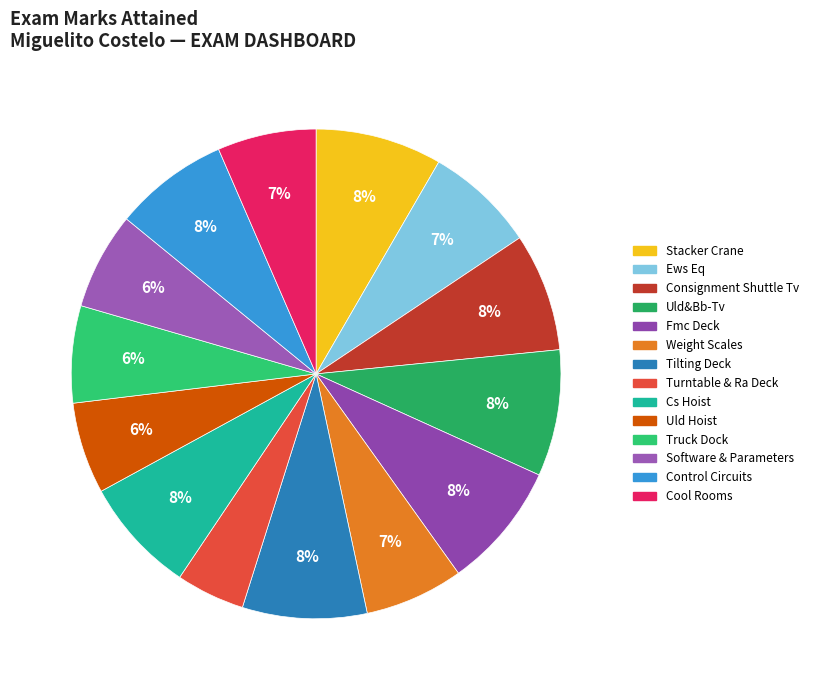

What is the change in value from Stacker Crane to Uld Hoist?

-0.3